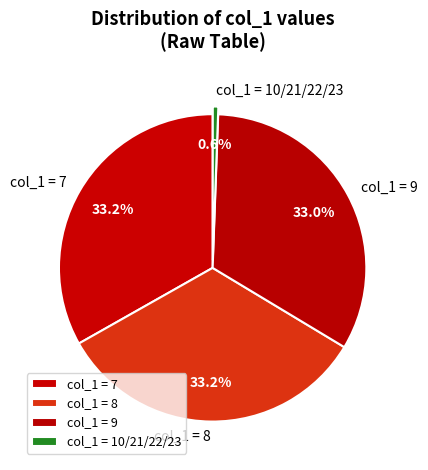

How many slices are in this pie chart?

4